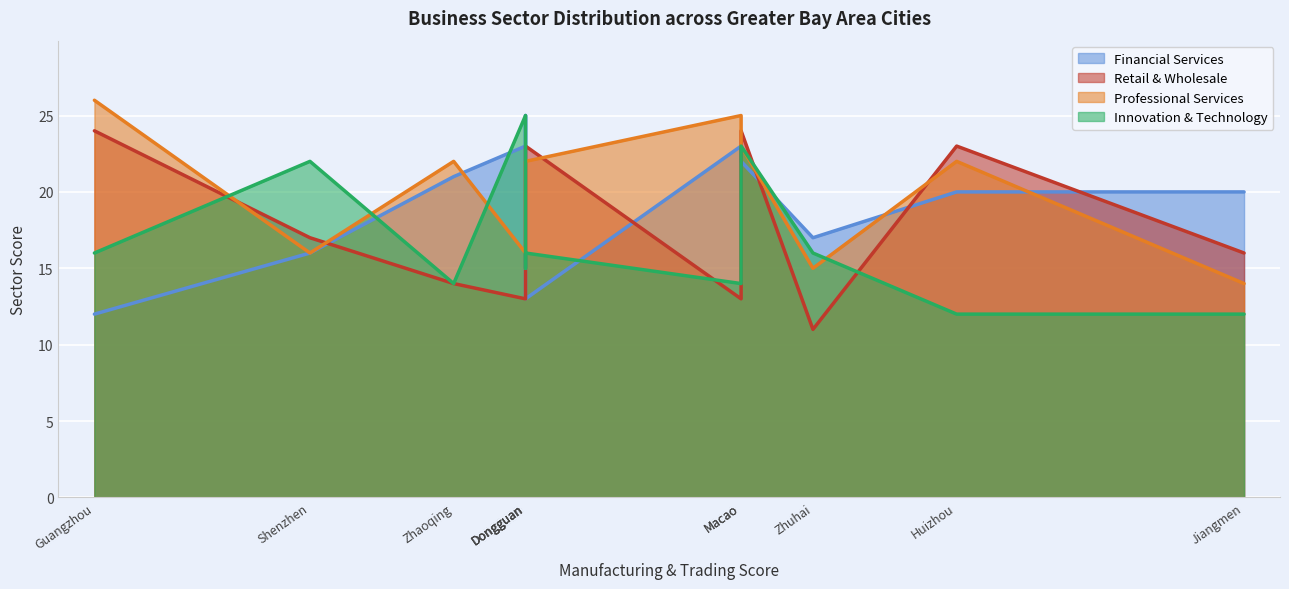

What is the smallest value displayed?

11